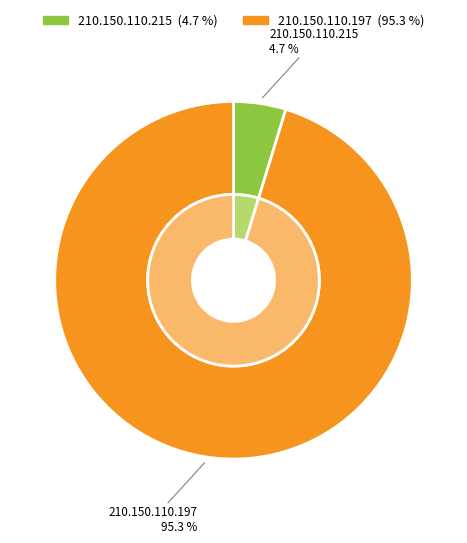

What is the ratio of the value at 210.150.110.197 to the value at 210.150.110.215?

20.1